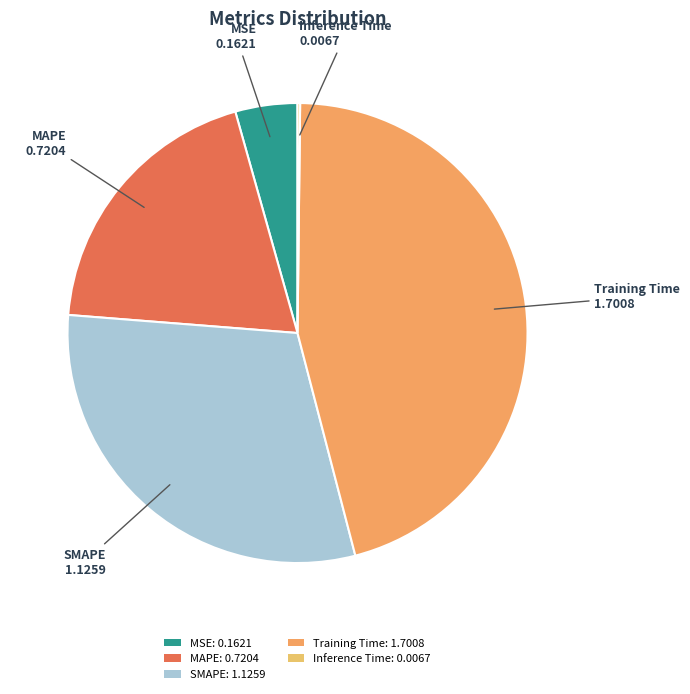

To the nearest percent, what is the difference between the SMAPE and MAPE slice percentages?

11%